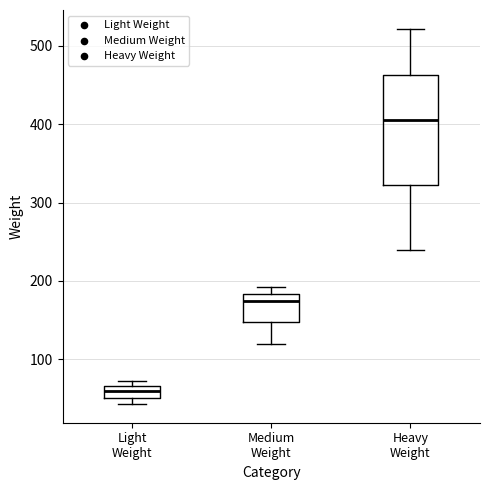

Where does the upper whisker of the box for Heavy Weight end on the y-axis? The values are not printed on the chart, so give them approximately, as read against the axis.

520